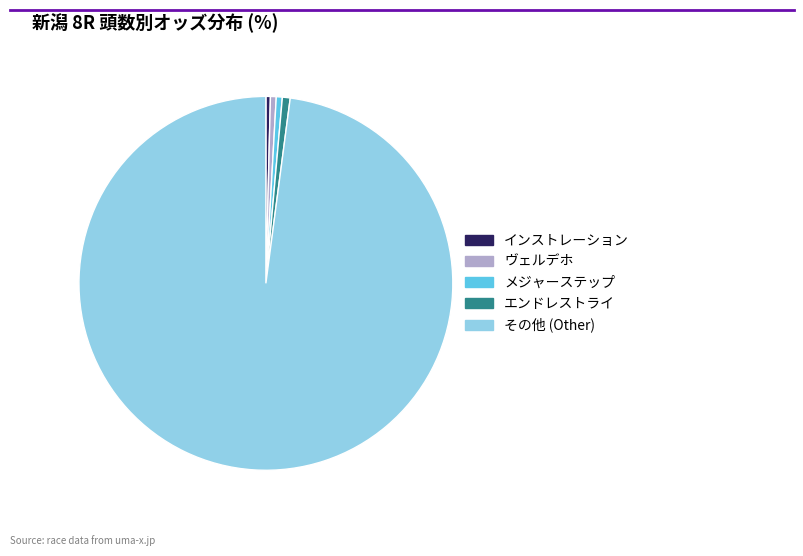

Is there any slice that represents more than half of the pie?

Yes